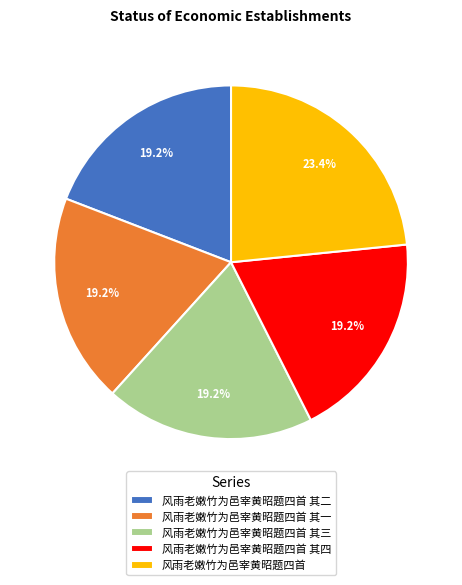

Count the number of slices in the pie.

5